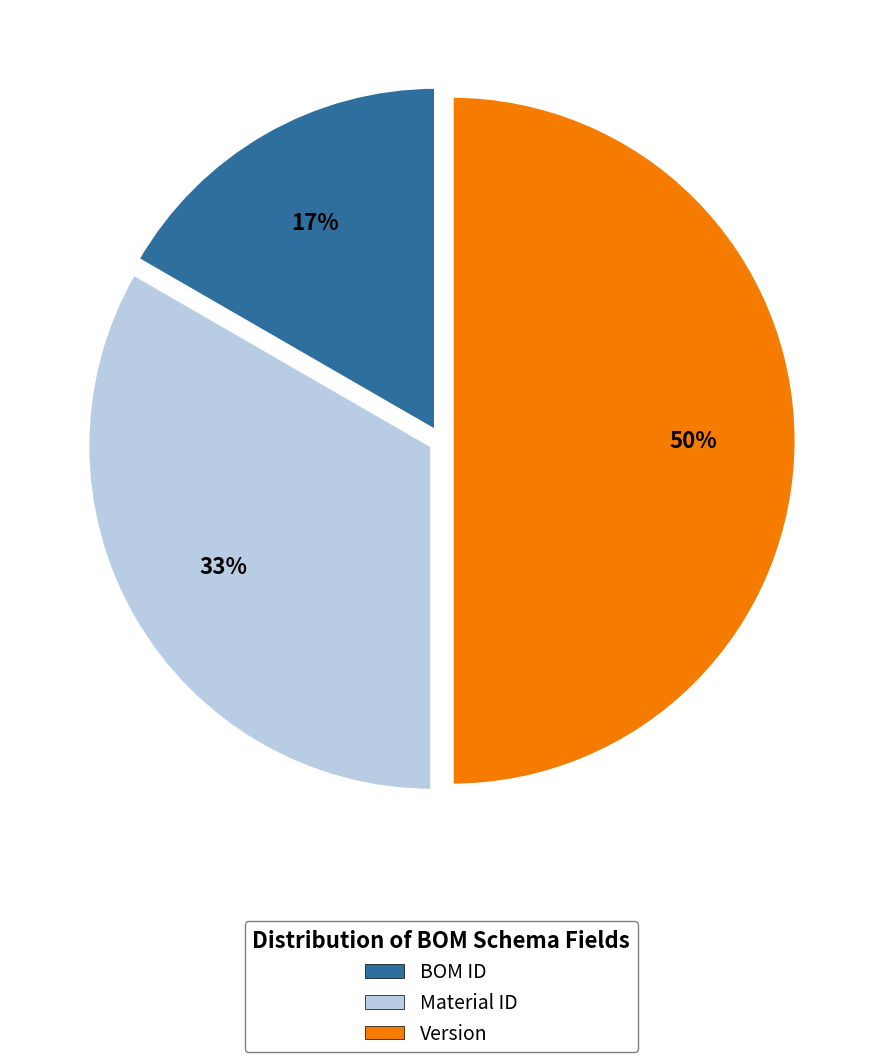

Combined, do Material ID and Version account for over 50%?

Yes